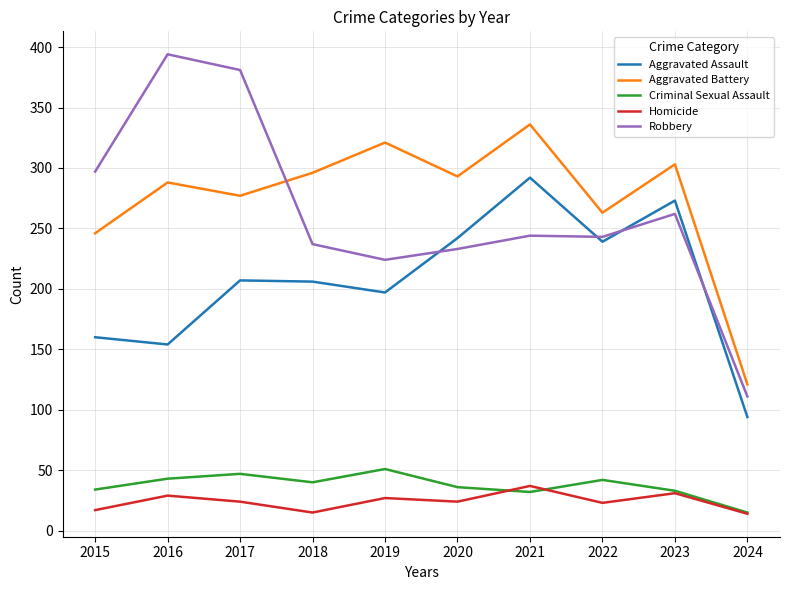

What is the difference between the highest and lowest values at 2019?

294